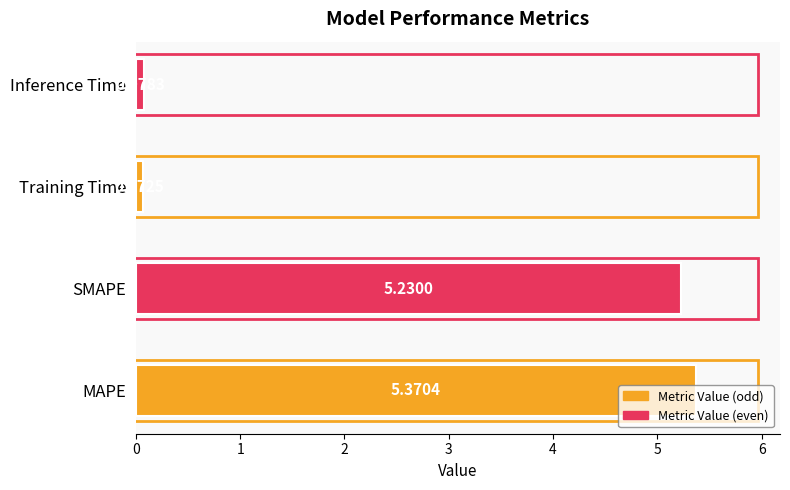

Which label corresponds to the smallest value in the chart?

Training Time